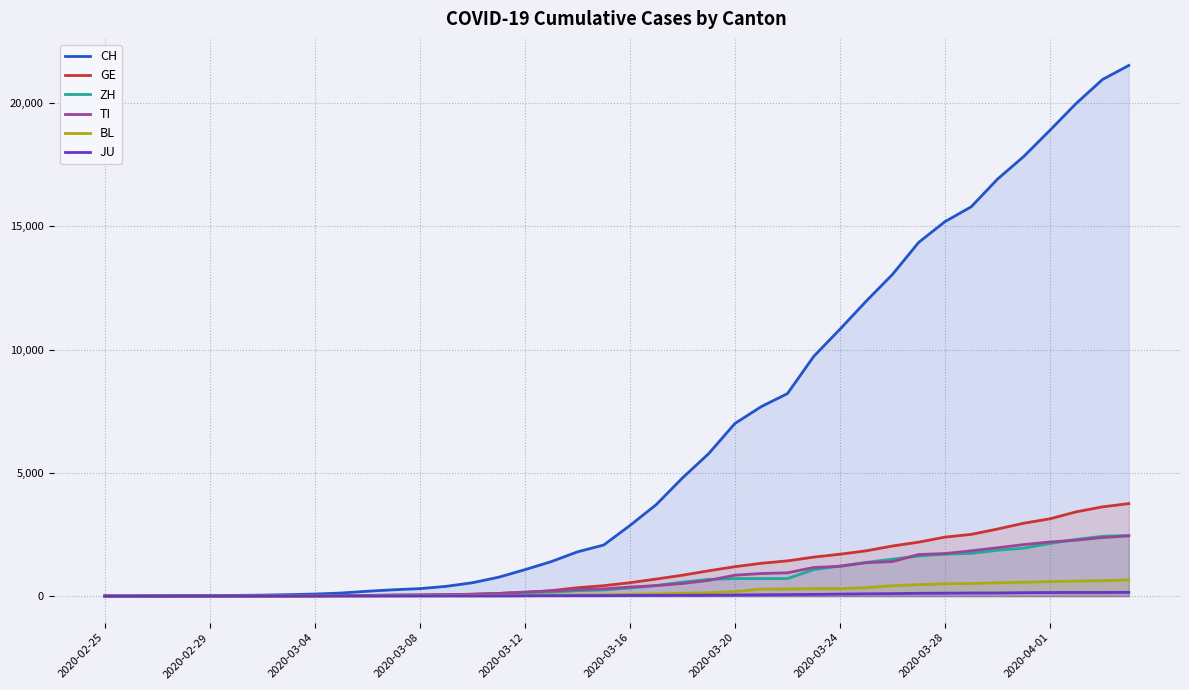

Which series has the largest total across all categories?

CH